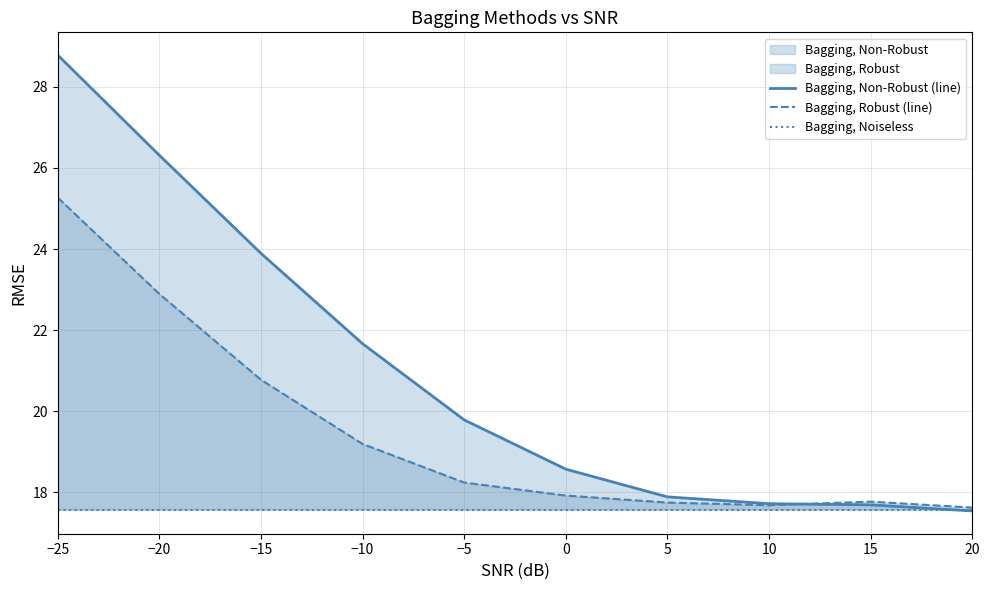

At which category is the sum across all series the highest?

−25